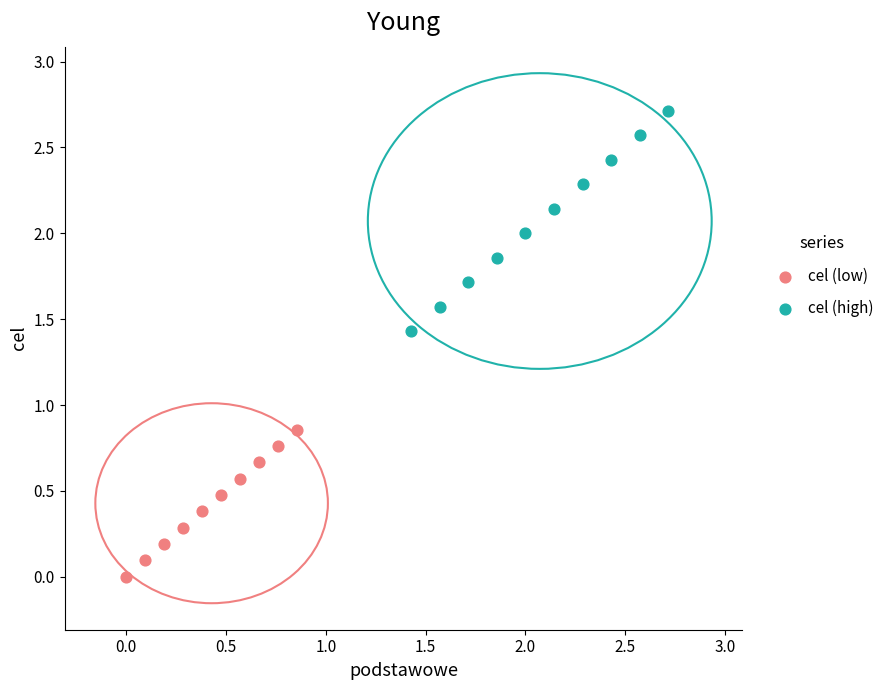

Which series contains the highest Y value?

cel (high)